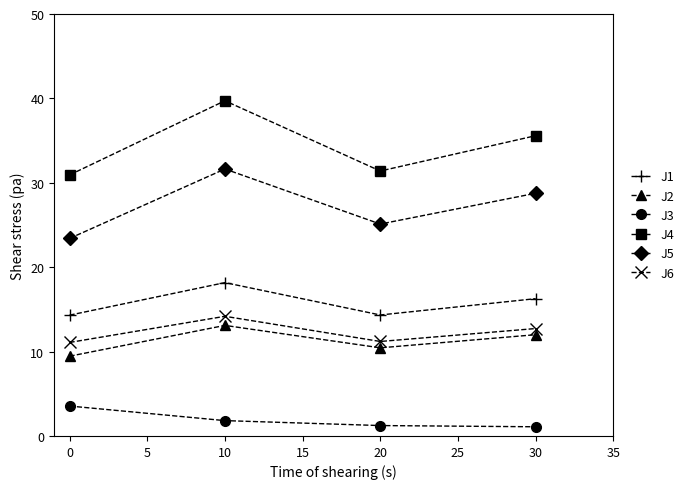

How many lines are shown in the chart?

6